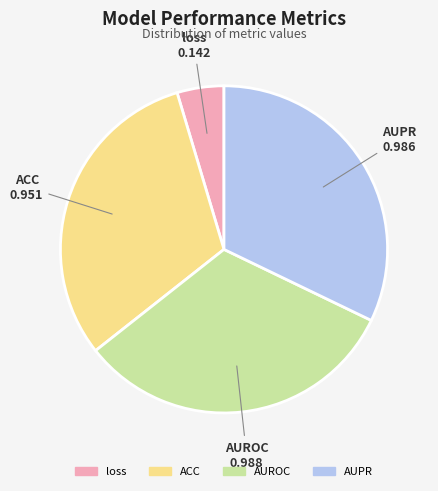

Is the sum of ACC and loss greater than half?

No